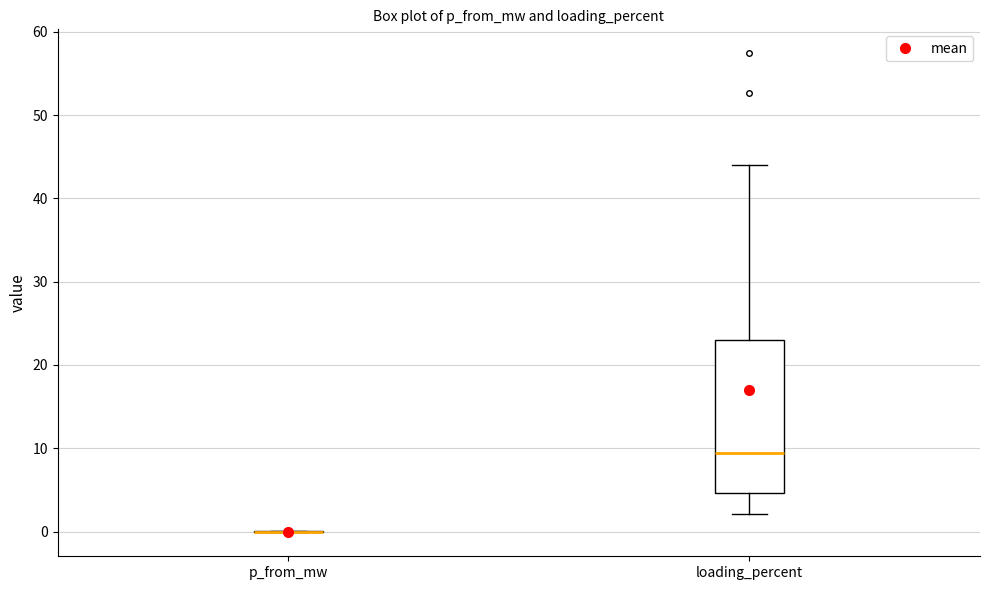

Reading left to right, transcribe this box plot: for each box, give where its median line is, the range the box spans, and where its two whiskers end, as read against the y-axis. The values are not printed on the chart, so give them approximately, as read against the axis.

p_from_mw: box collapsed to a line at 0, whiskers 0 to 0
loading_percent: median 9, box 5 to 23, whiskers 2 to 44